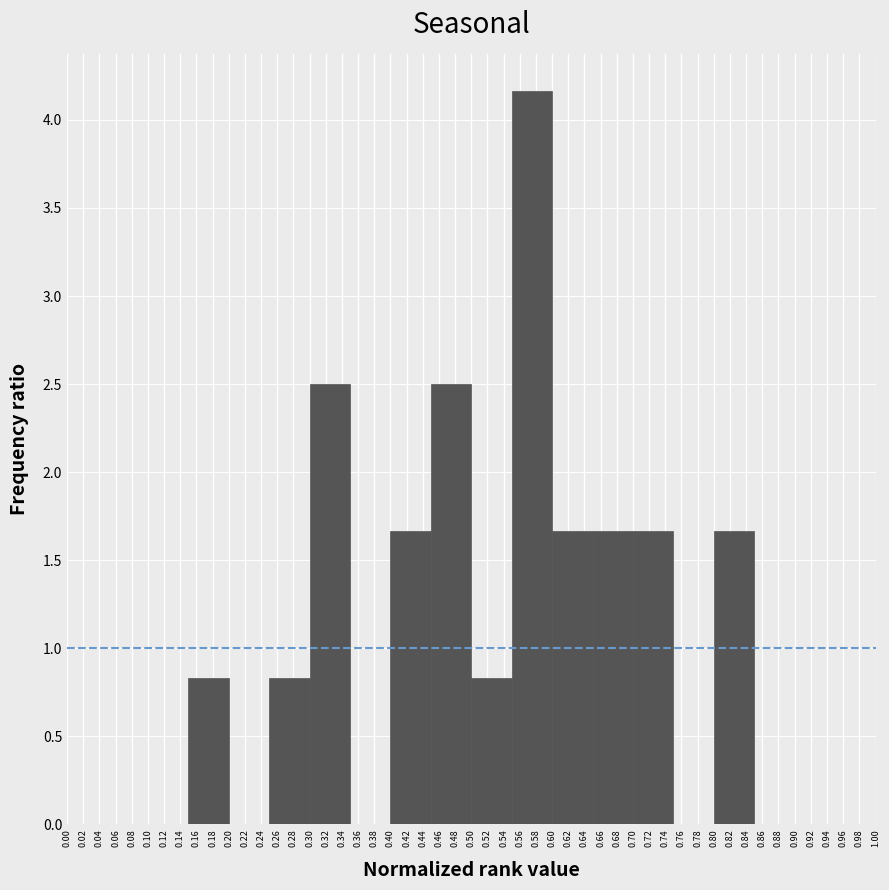

Reading left to right, list every bar in this chart as the range it spans on the x-axis followed by its height. The values are not printed on the chart, so give them approximately, as read against the axis.

0.00 to 0.05: 0
0.05 to 0.10: 0
0.10 to 0.15: 0
0.15 to 0.20: 0.85
0.20 to 0.25: 0
0.25 to 0.30: 0.85
0.30 to 0.35: 2.50
0.35 to 0.40: 0
0.40 to 0.45: 1.65
0.45 to 0.50: 2.50
0.50 to 0.55: 0.85
0.55 to 0.60: 4.15
0.60 to 0.65: 1.65
0.65 to 0.70: 1.65
0.70 to 0.75: 1.65
0.75 to 0.80: 0
0.80 to 0.85: 1.65
0.85 to 0.90: 0
0.90 to 0.95: 0
0.95 to 1.00: 0